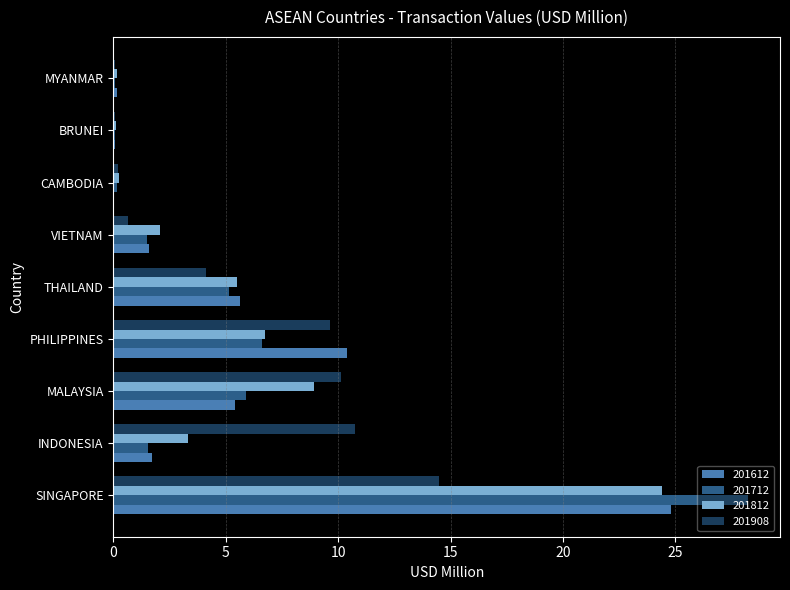

What is the greatest value displayed?

28.2